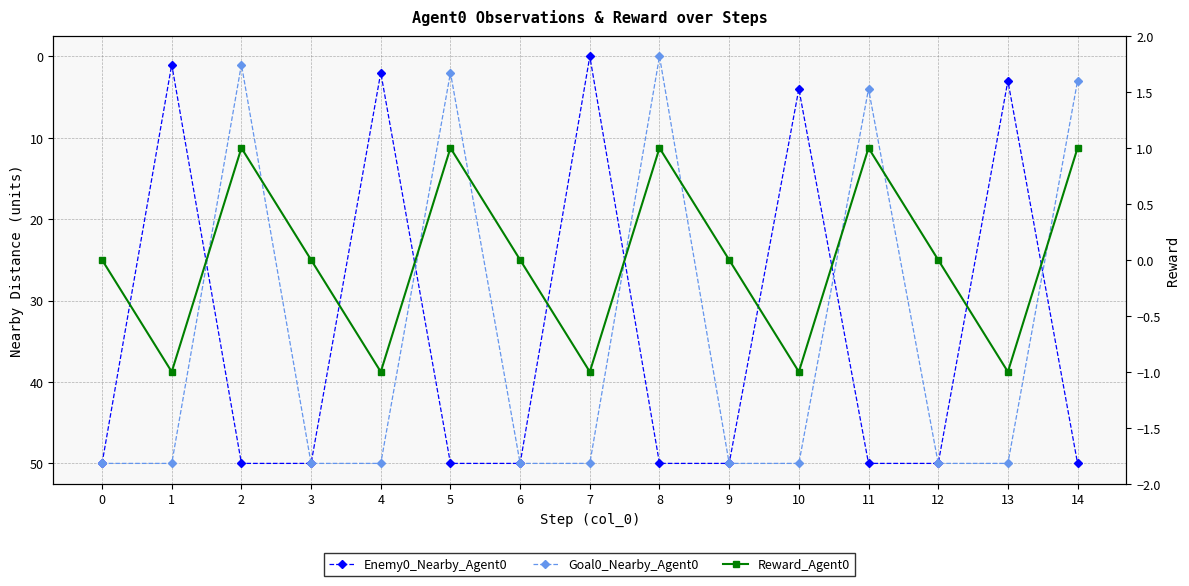

How many values in the Goal0_Nearby_Agent0 series are below 50?

5